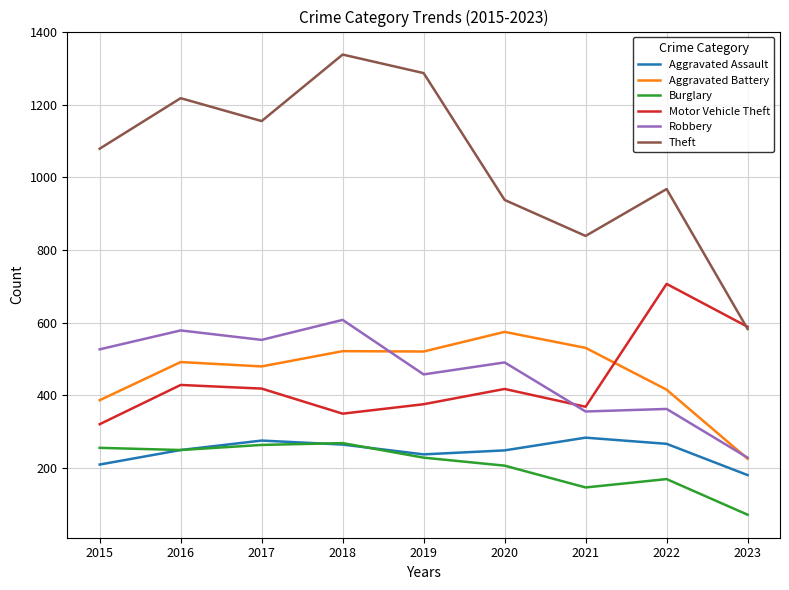

What is the difference between the Burglary values at 2015 and 2021?

109